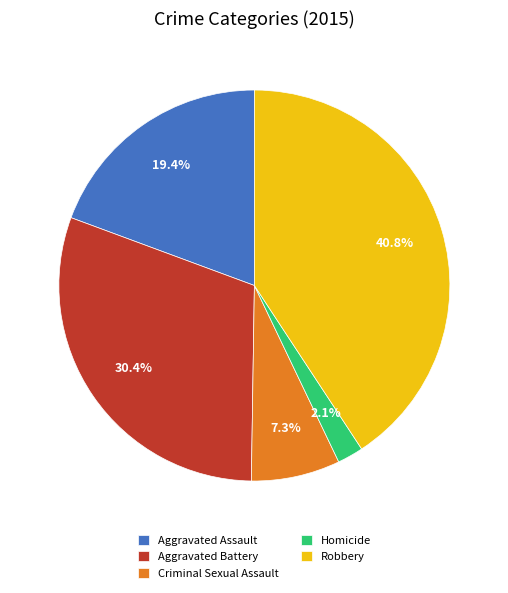

Is it true that Robbery is 41% of the pie?

True